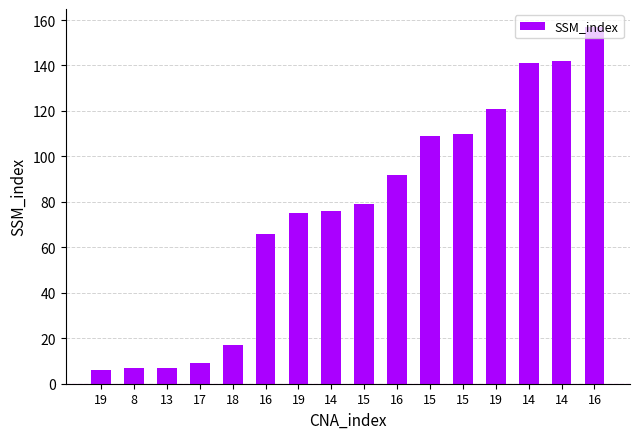

Does the chart contain stacked bars?

No